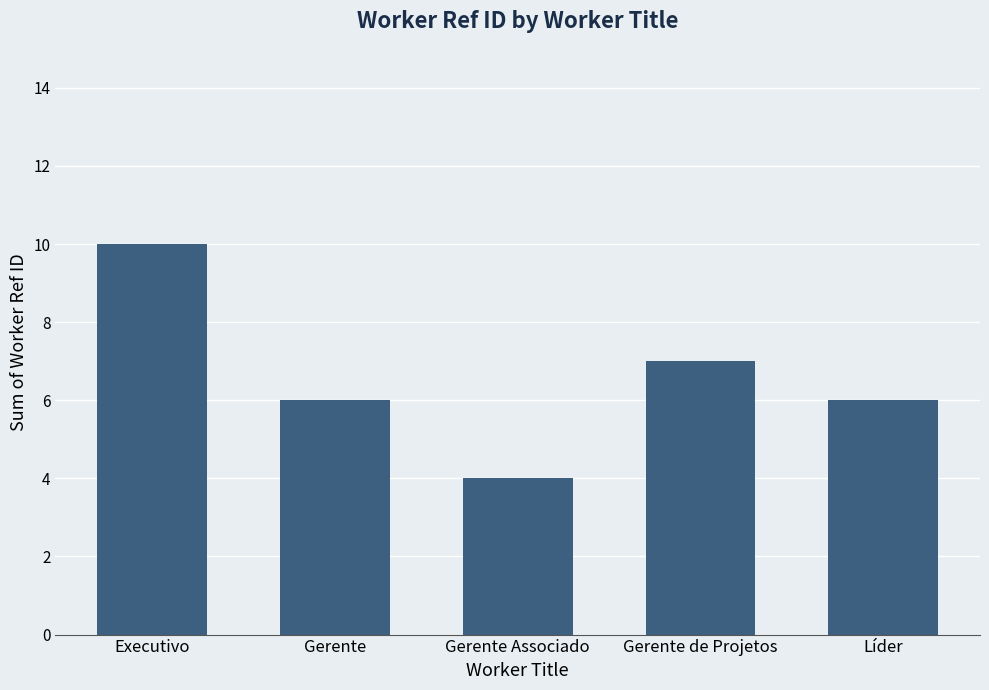

Is it true that the value at Executivo is 5?

False